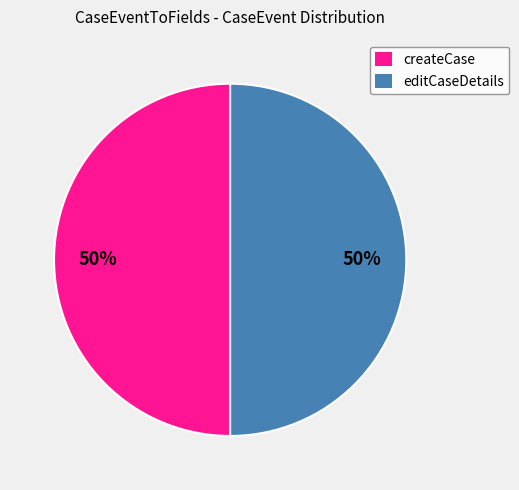

True or false: createCase accounts for 40% of the total.

False